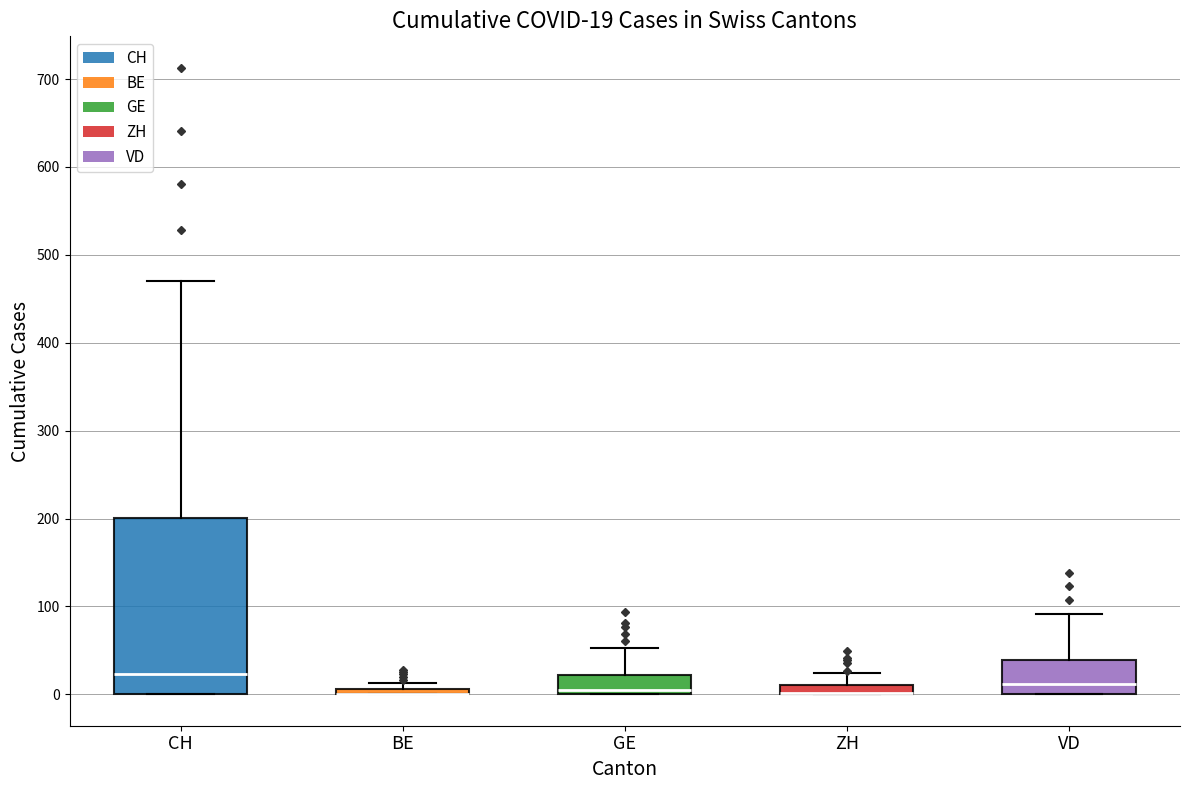

Which box is the tallest, from its lower edge to its upper edge?

CH